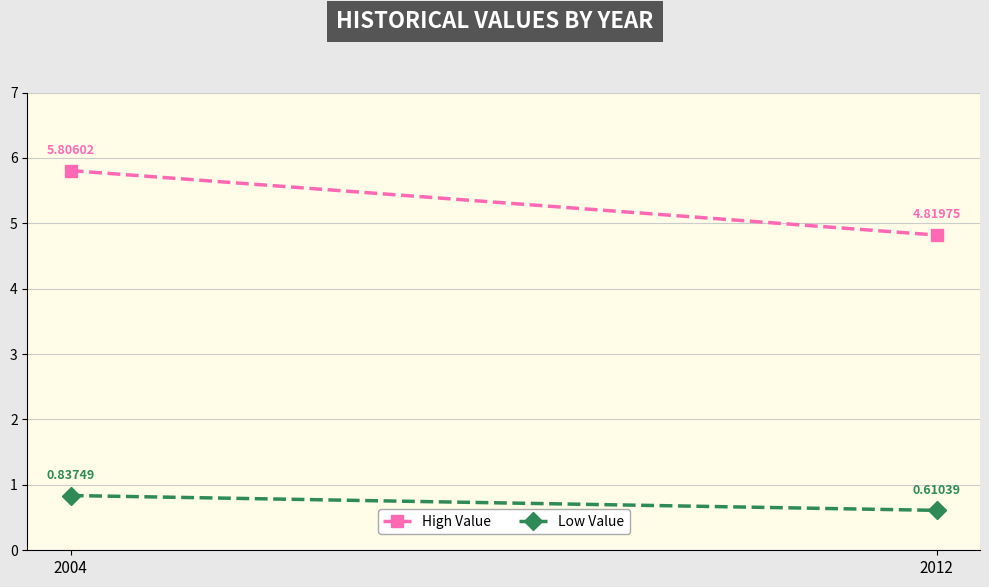

List the series in order of their overall mean, highest first.

High Value, Low Value